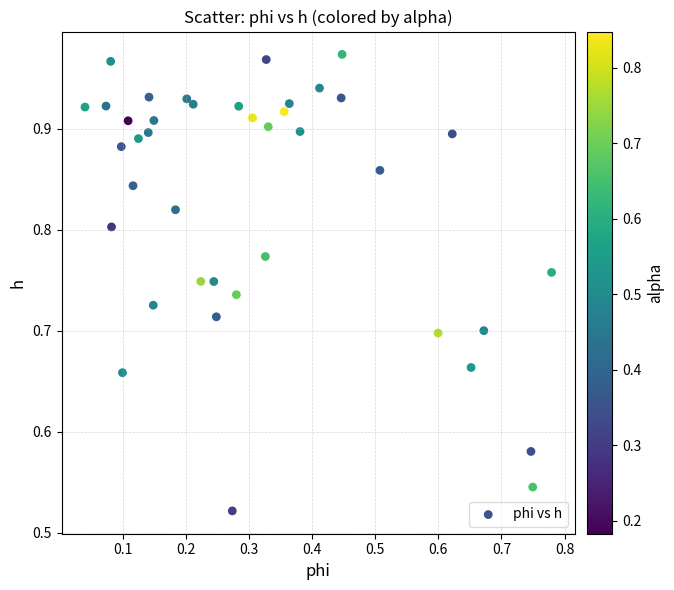

Count the number of points in this scatter plot.

40